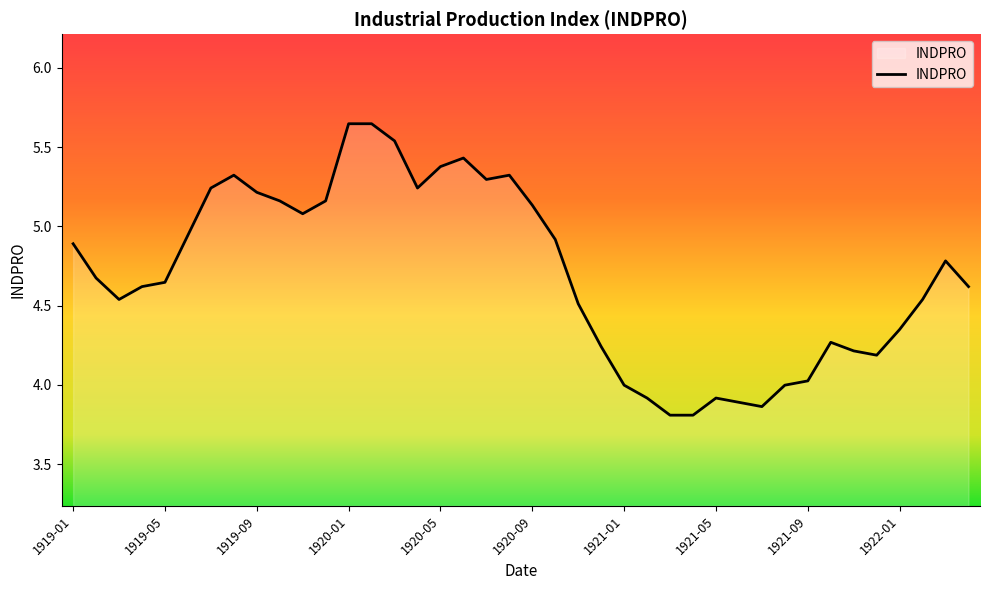

What is the difference between the maximum and minimum values?

1.8